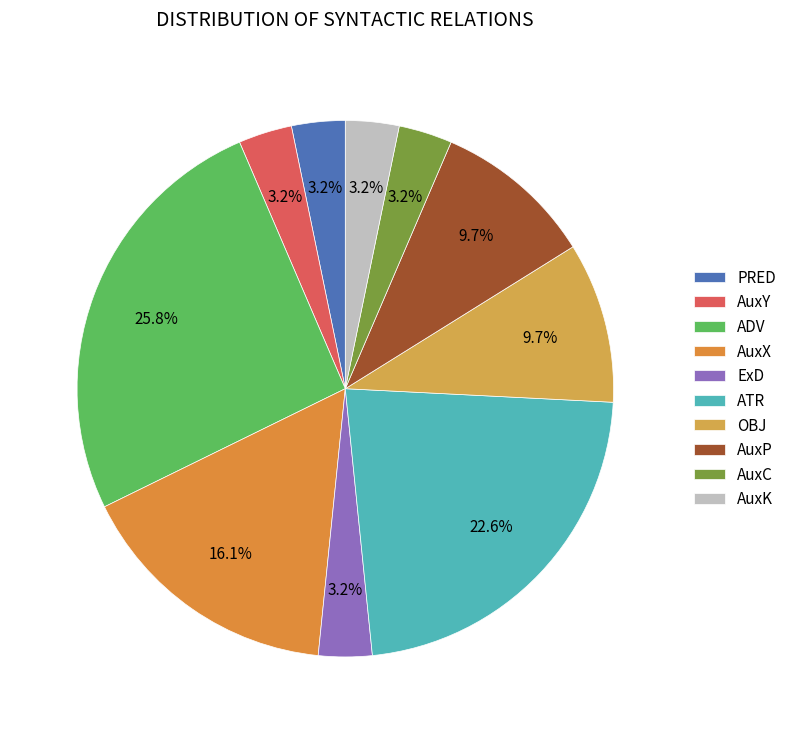

To the nearest percent, what is the average slice percentage?

10%